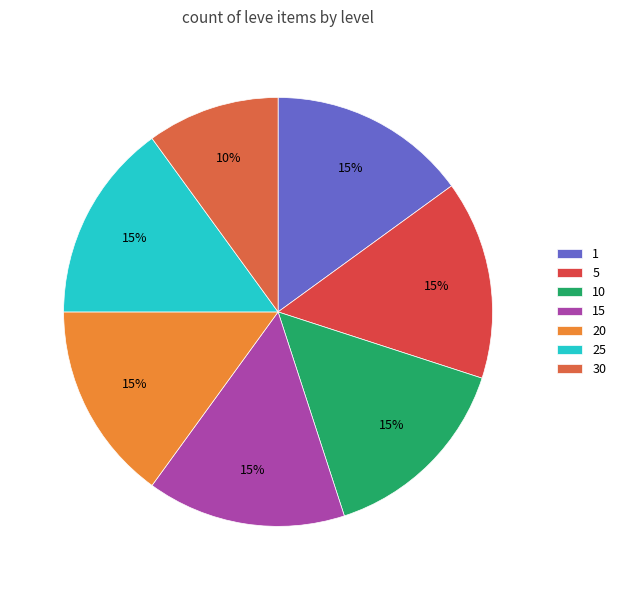

How many slices are in this pie chart?

7